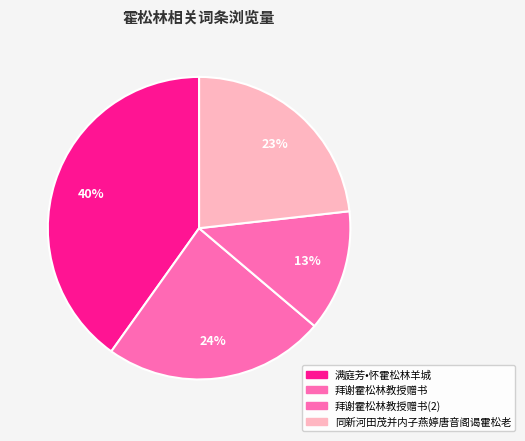

Count the number of slices in the pie.

4